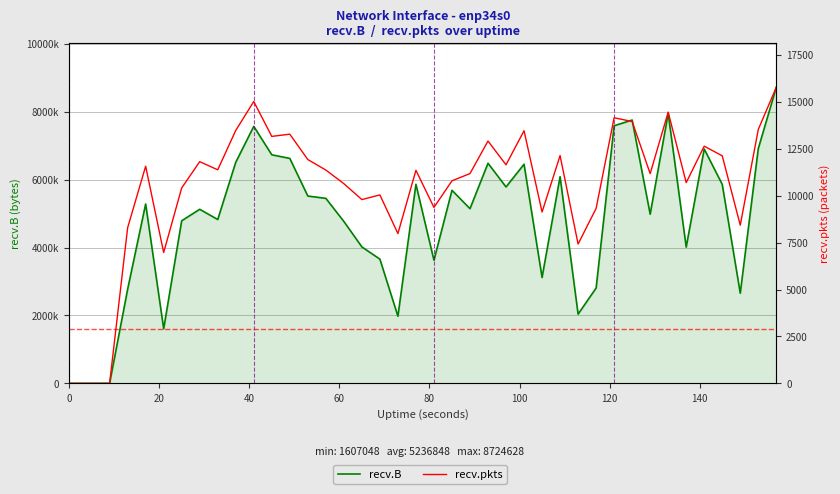

How many values in the recv.pkts series exceed 11370?

19